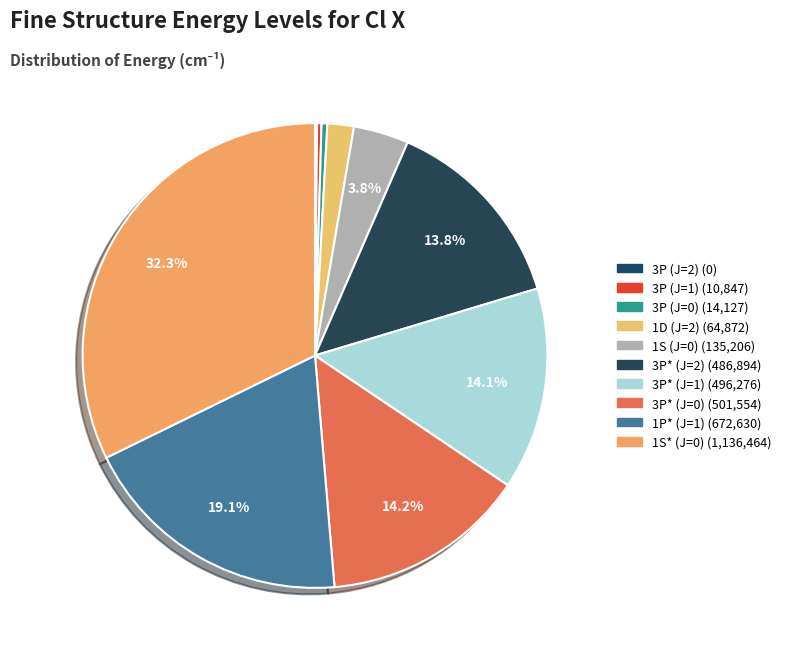

True or false: 1P* (J=1) accounts for 13% of the total.

False